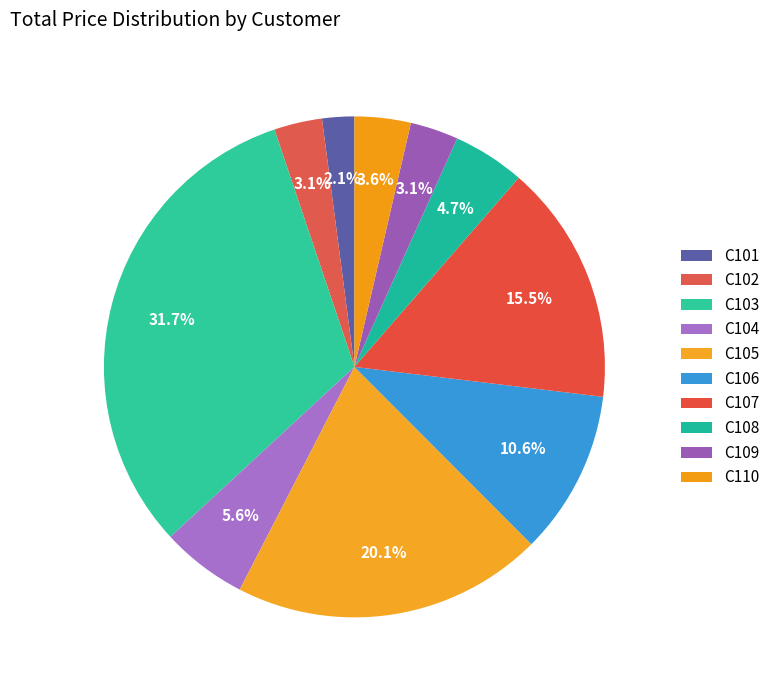

Which has a higher value, C102 or C106?

C106